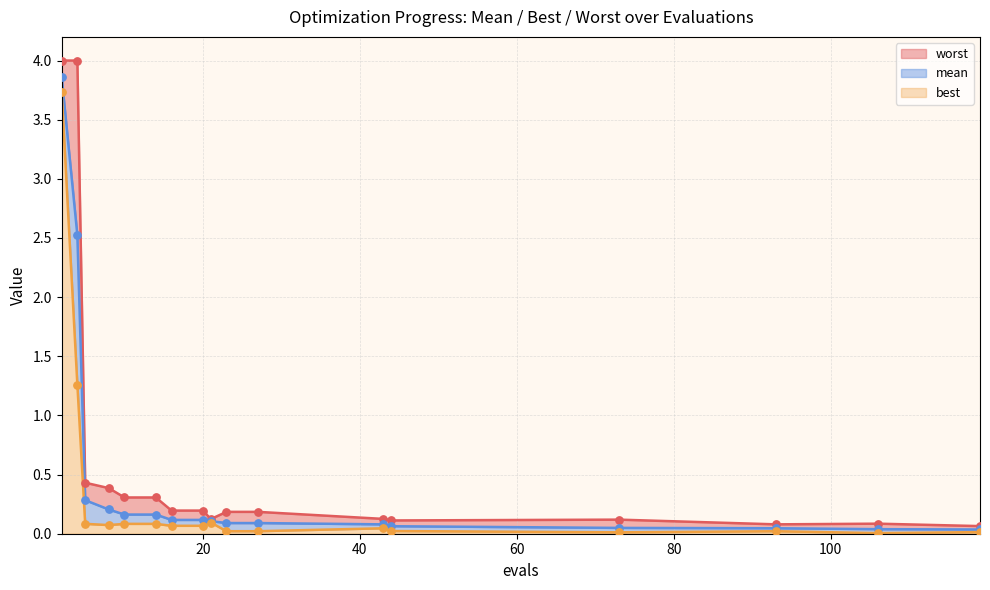

At which category is the sum across all series the highest?

2